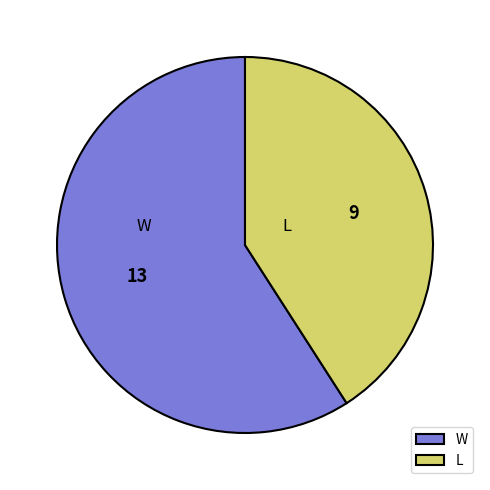

Is the sum of W and L greater than half?

Yes